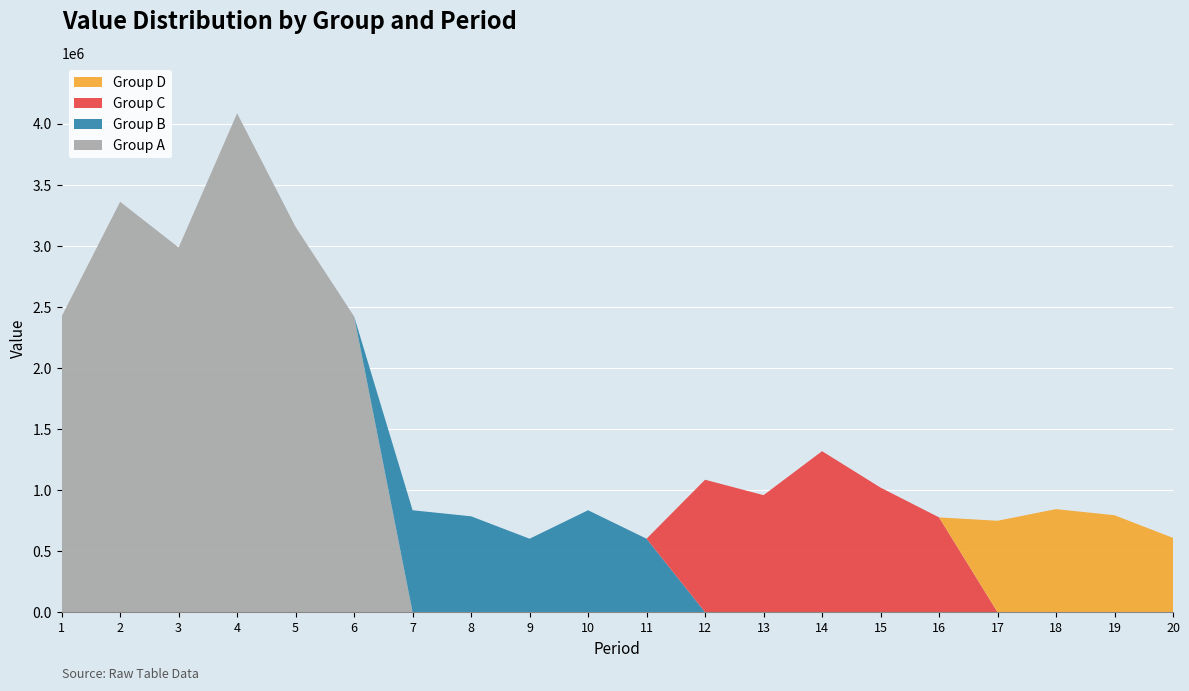

Reading left to right, transcribe all the data shown in this chart.

Group A: 2422342.0	3361214.0	2986643.0	4085710.0	3154849.3	2422342.0	0.0	0.0	0.0	0.0	0.0	0.0	0.0	0.0	0.0	0.0	0.0	0.0	0.0	0.0
Group B: 0.0	0.0	0.0	0.0	0.0	0.0	834664.0	785107.0	601525.0	834664.0	601525.0	0.0	0.0	0.0	0.0	0.0	0.0	0.0	0.0	0.0
Group C: 0.0	0.0	0.0	0.0	0.0	0.0	0.0	0.0	0.0	0.0	0.0	1084704.0	958226.1	1318519.0	1020295.0	776324.7	0.0	0.0	0.0	0.0
Group D: 0.0	0.0	0.0	0.0	0.0	0.0	0.0	0.0	0.0	0.0	0.0	0.0	0.0	0.0	0.0	0.0	748609.4	844007.0	793886.0	608255.0